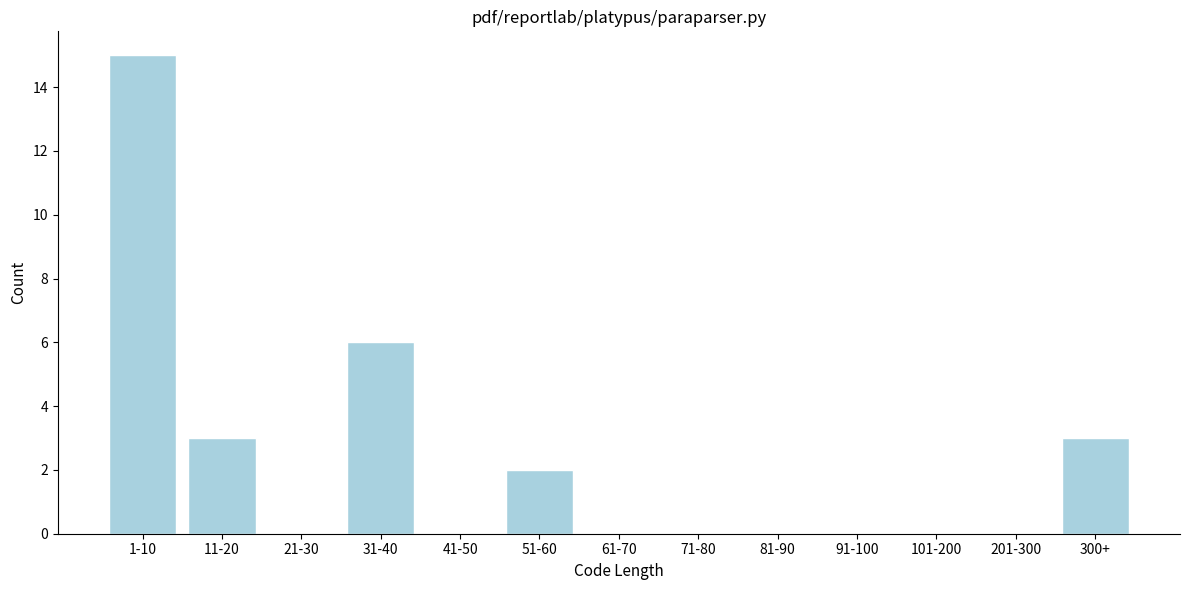

Reading right to left, list all the values displayed in this chart.

300+=3	201-300=0	101-200=0	91-100=0	81-90=0	71-80=0	61-70=0	51-60=2	41-50=0	31-40=6	21-30=0	11-20=3	1-10=15